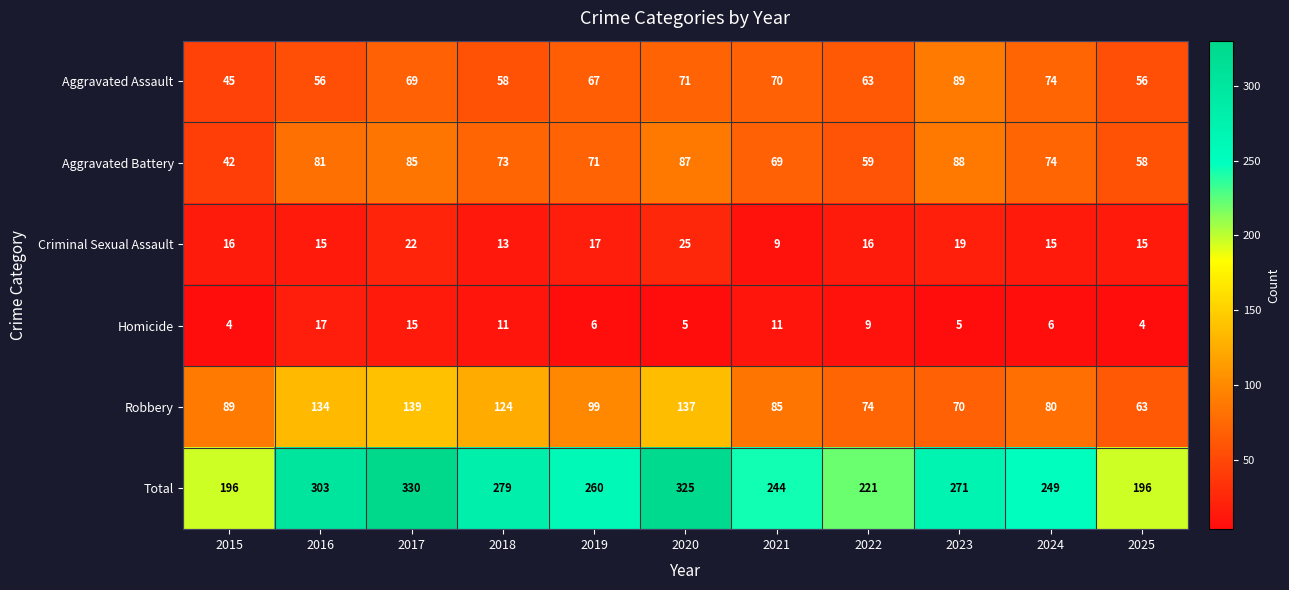

Between 2017 and 2023, which series saw the biggest shift?

Robbery